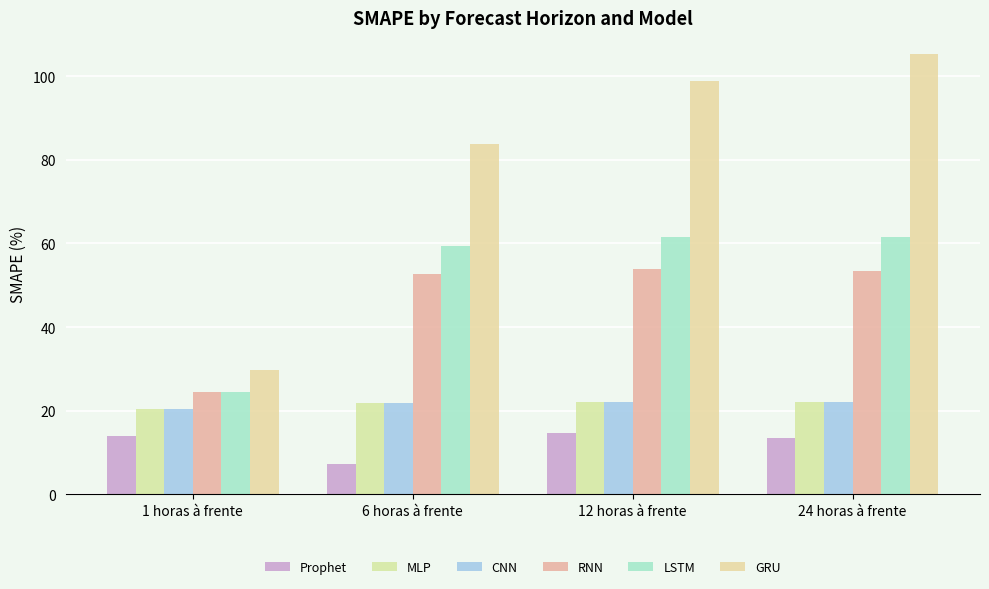

How many bars are there in total?

24